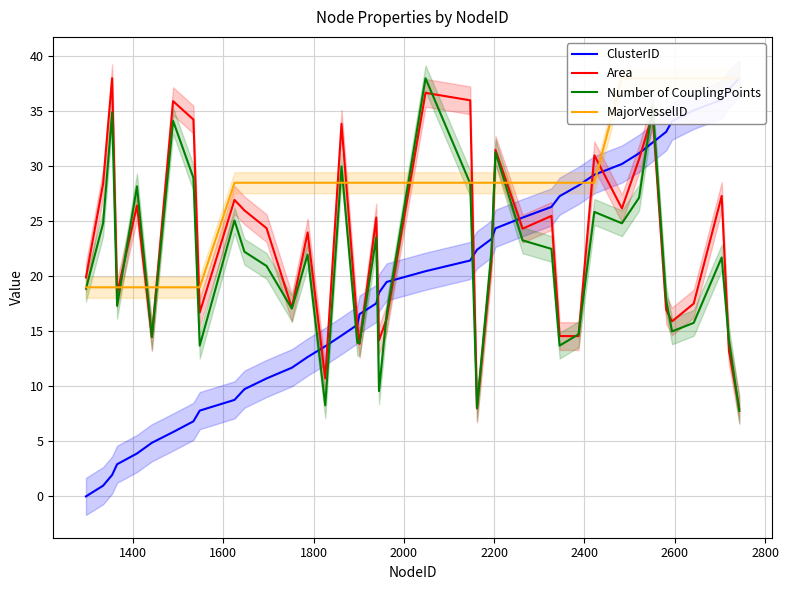

What is the maximum value for Area?

38.0